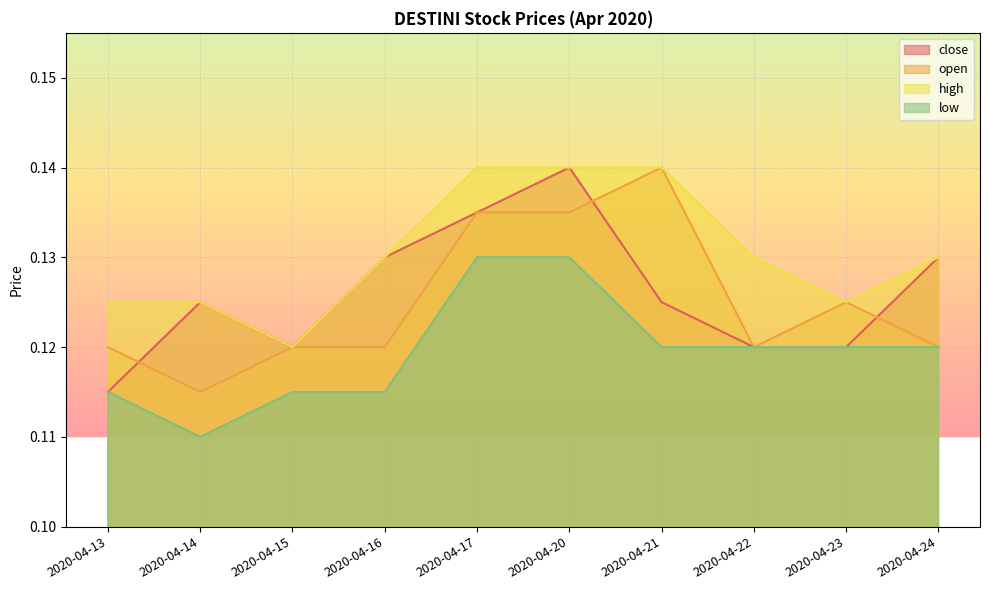

True or false: open and high cross at least once.

False